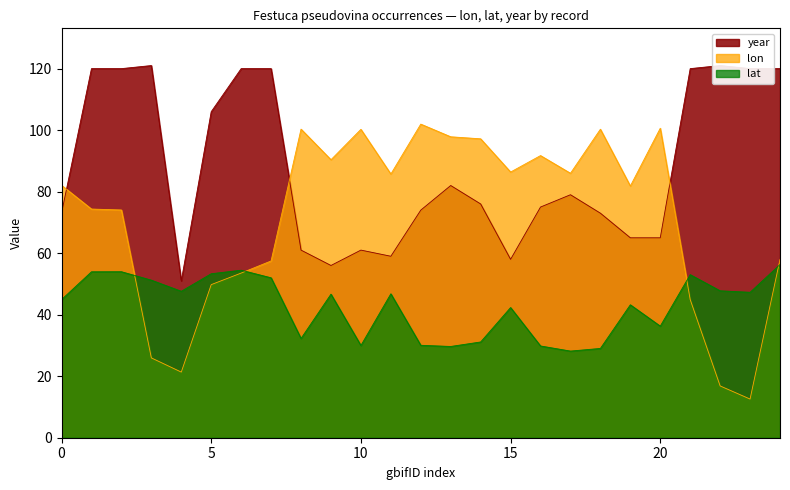

Does the chart display data point markers on the line(s)?

No